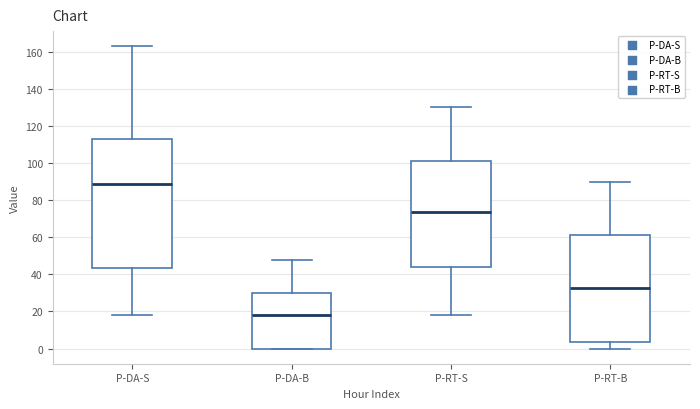

Where is the upper edge of the box for P-RT-S on the y-axis? The values are not printed on the chart, so give them approximately, as read against the axis.

102